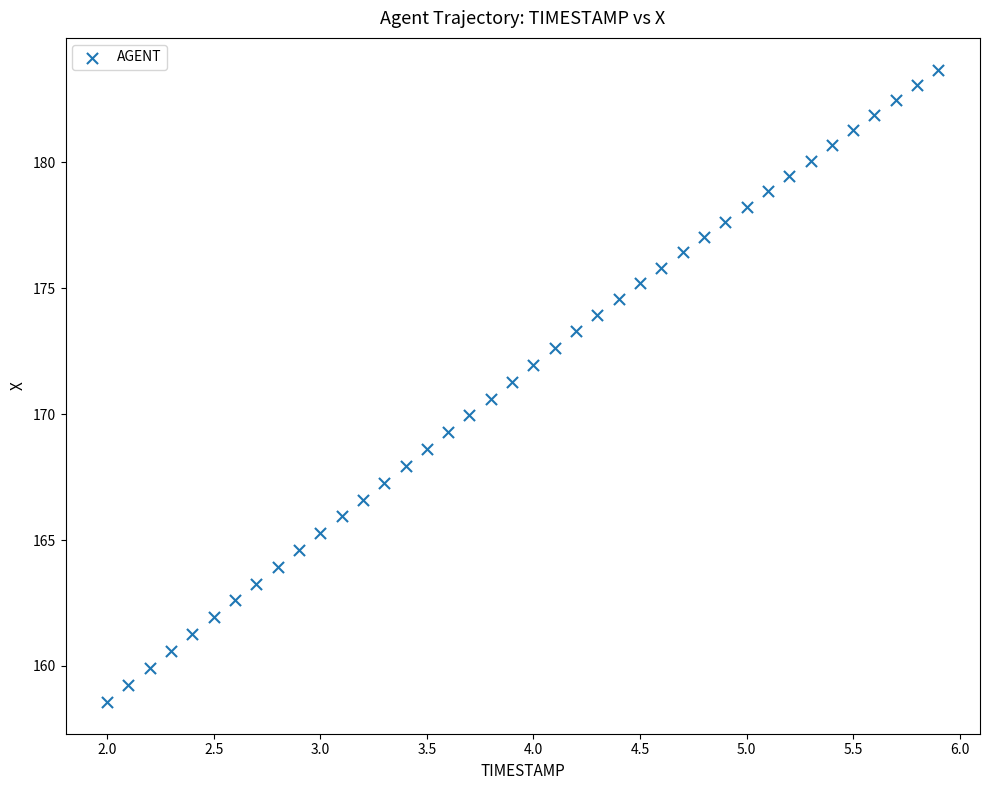

What is the range of X values (max minus min)?

3.9